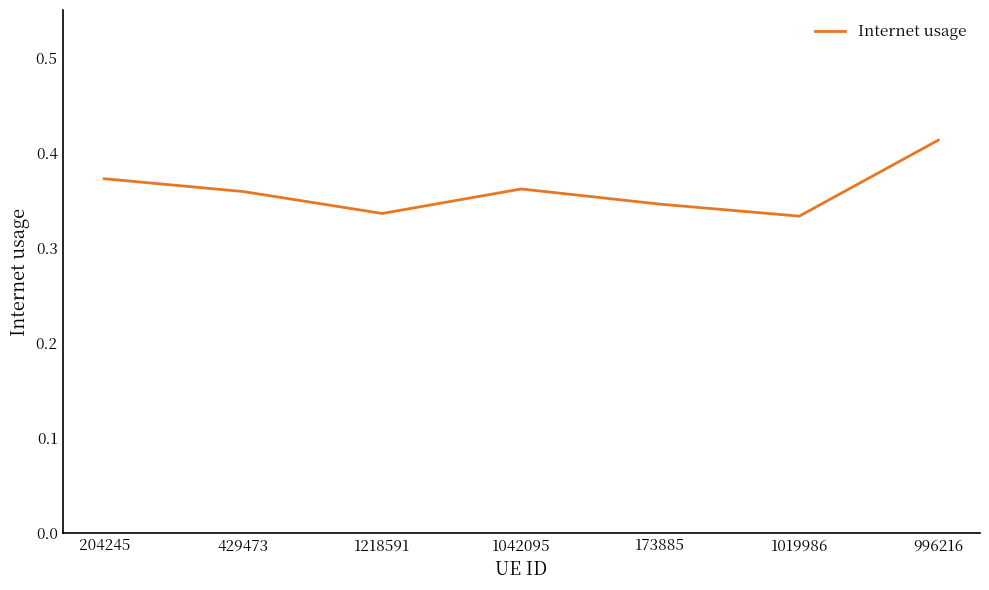

What is the difference between the maximum and minimum values?

0.1